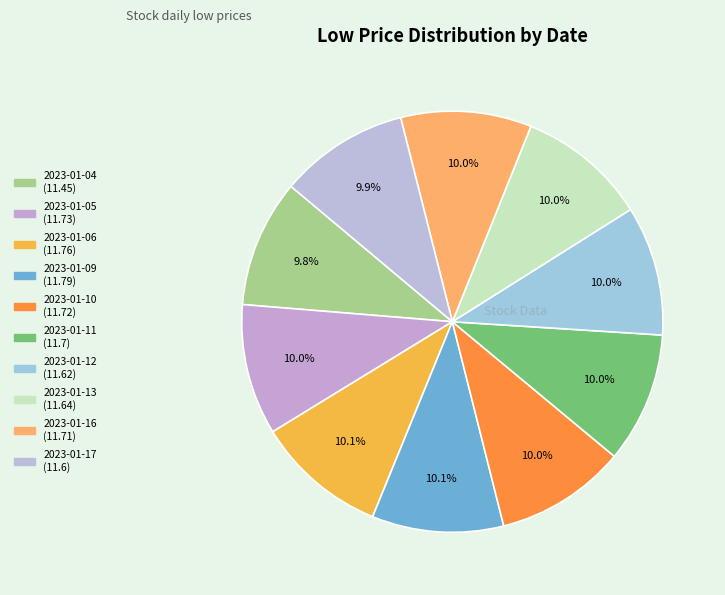

How many segments does this pie chart have?

10